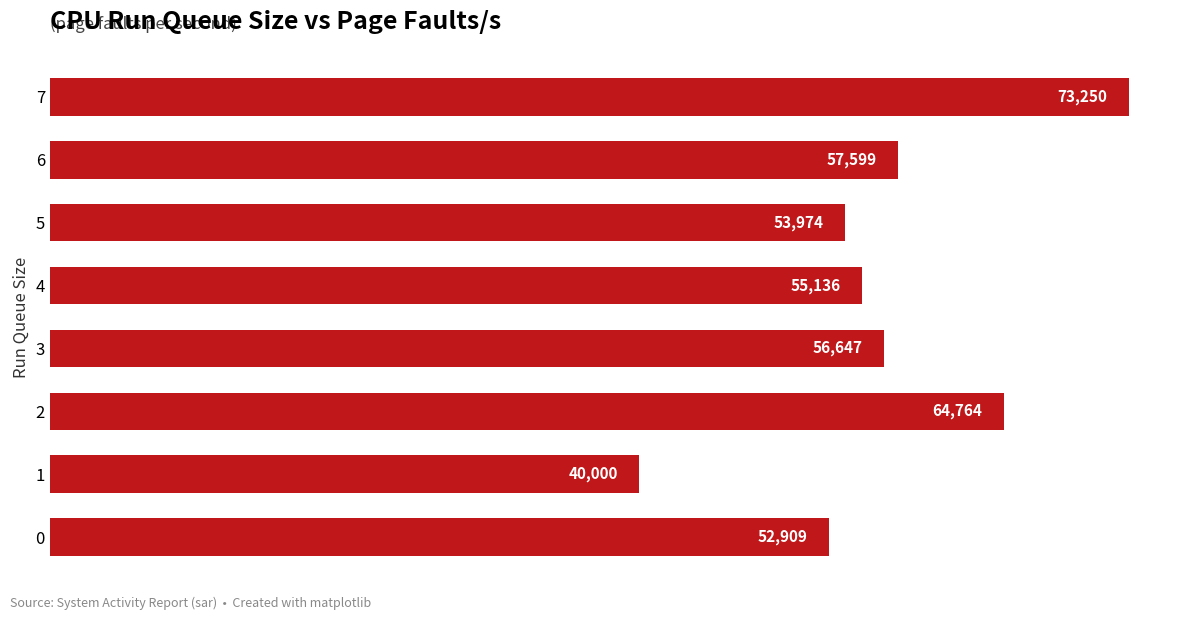

Rank the categories by value from highest to lowest.

7, 2, 6, 3, 4, 5, 0, 1